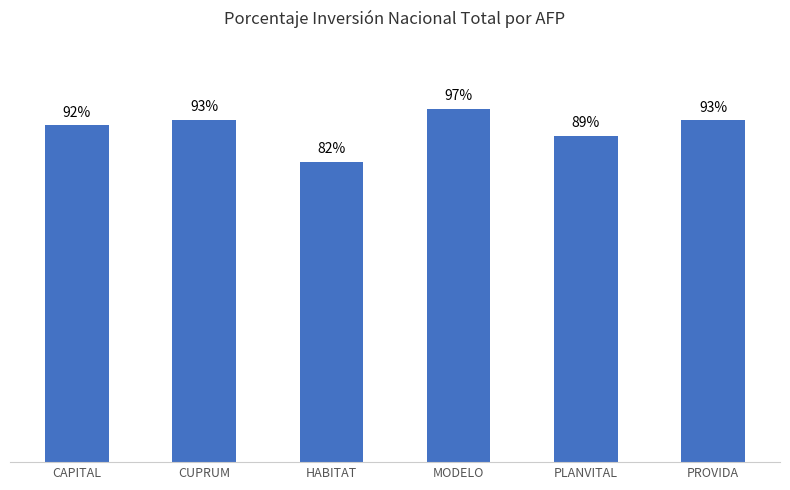

What is the label of the 5th bar from the right?

CUPRUM